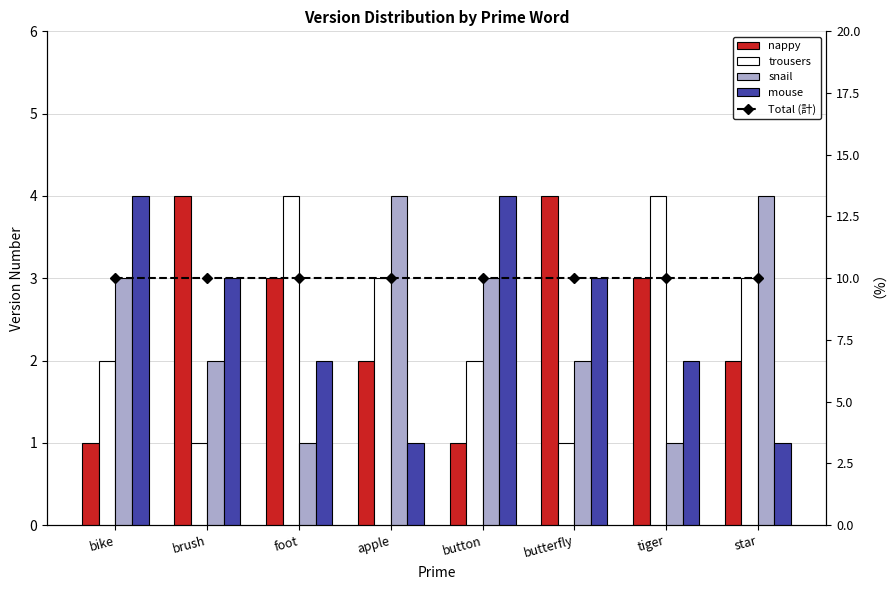

What is the smallest value displayed?

1